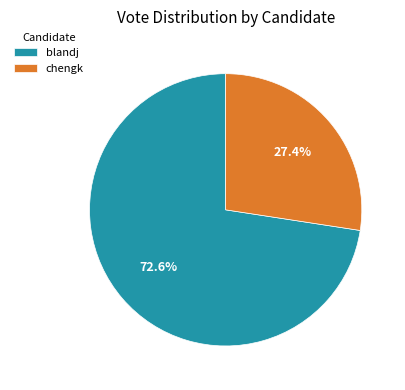

What percentage do chengk and blandj together represent?

100.0%